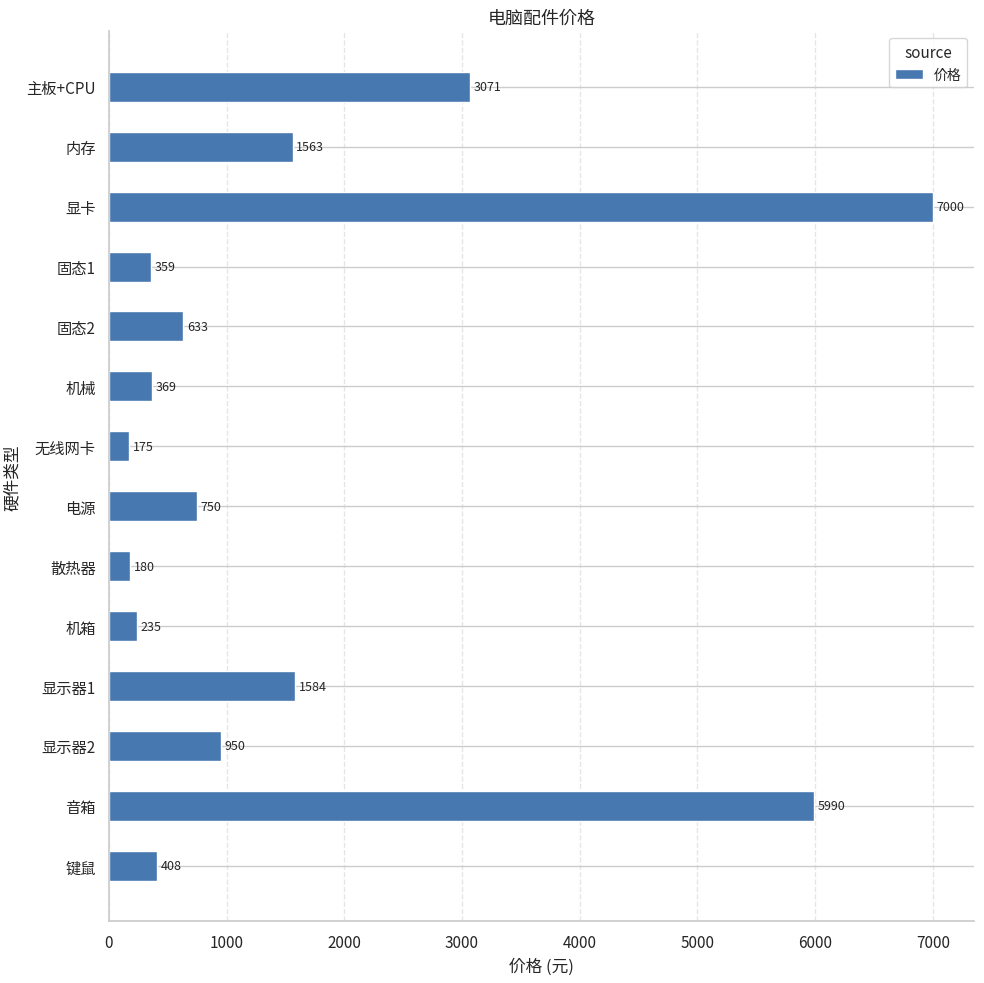

Reading top to bottom, transcribe all the data shown in this chart.

主板+CPU=3071	内存=1563	显卡=7000	固态1=359	固态2=633	机械=369	无线网卡=175	电源=750	散热器=180	机箱=235	显示器1=1584	显示器2=950	音箱=5990	键鼠=408